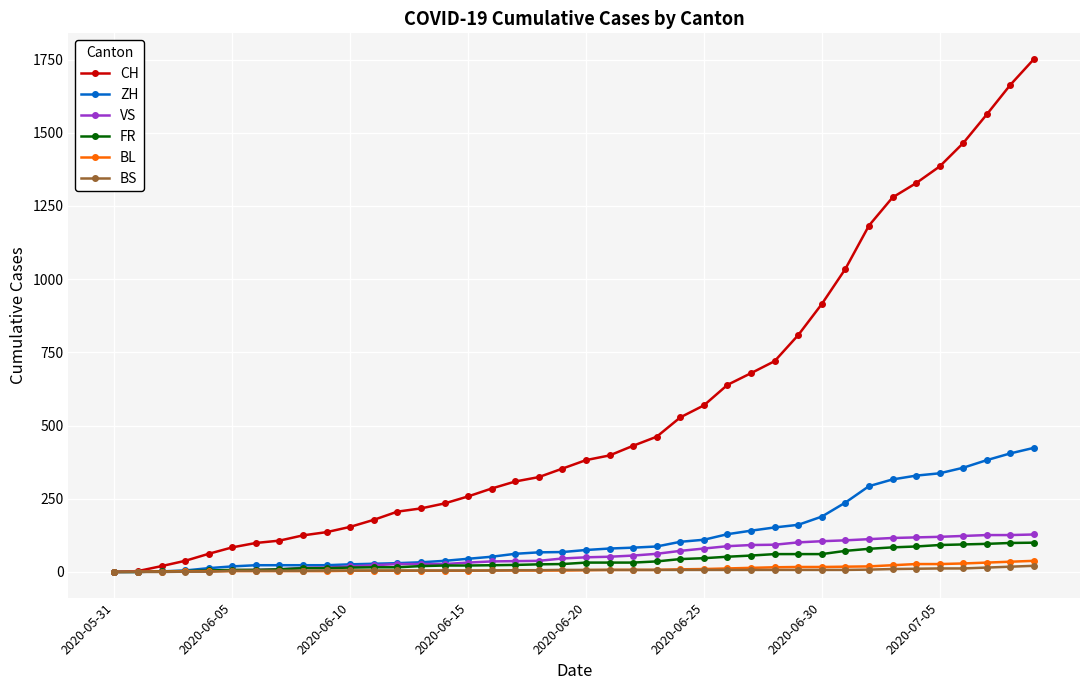

At how many categories does at least one series exceed 765?

11